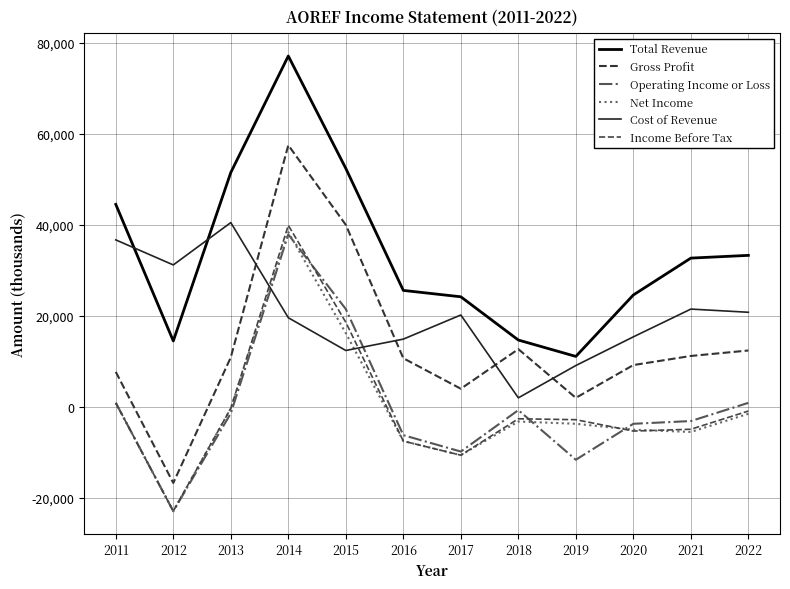

What is the difference between the Income Before Tax values at 2015 and 2012?

41500